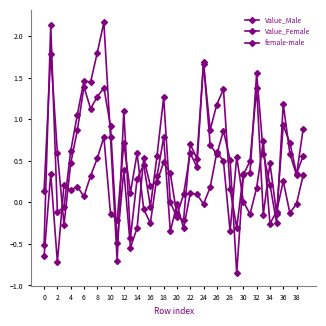

Does the chart have visible grid lines?

No